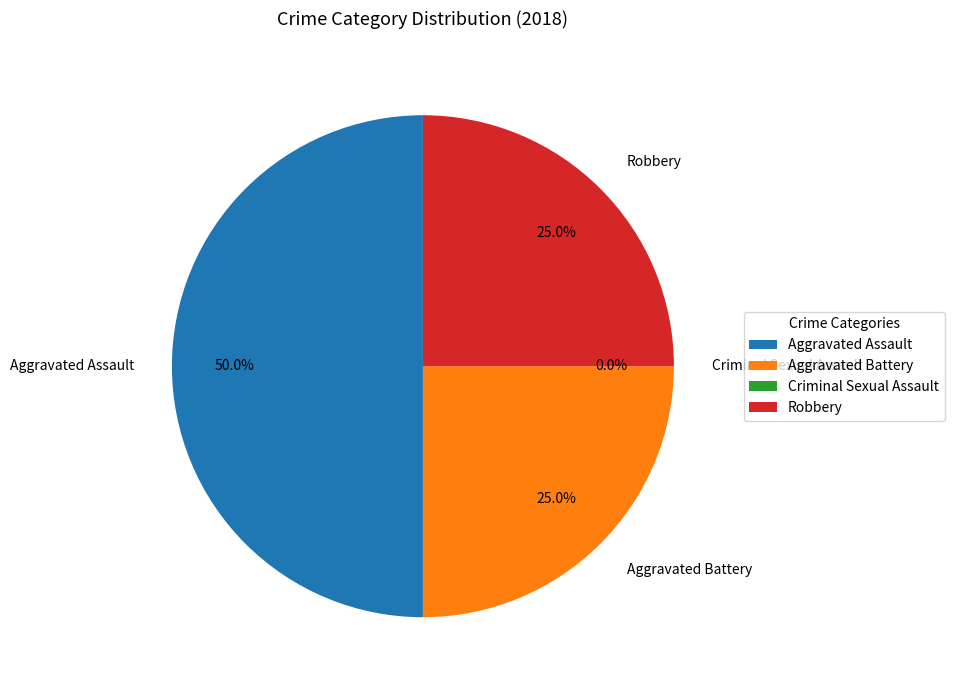

True or false: Aggravated Assault accounts for 43% of the total.

False